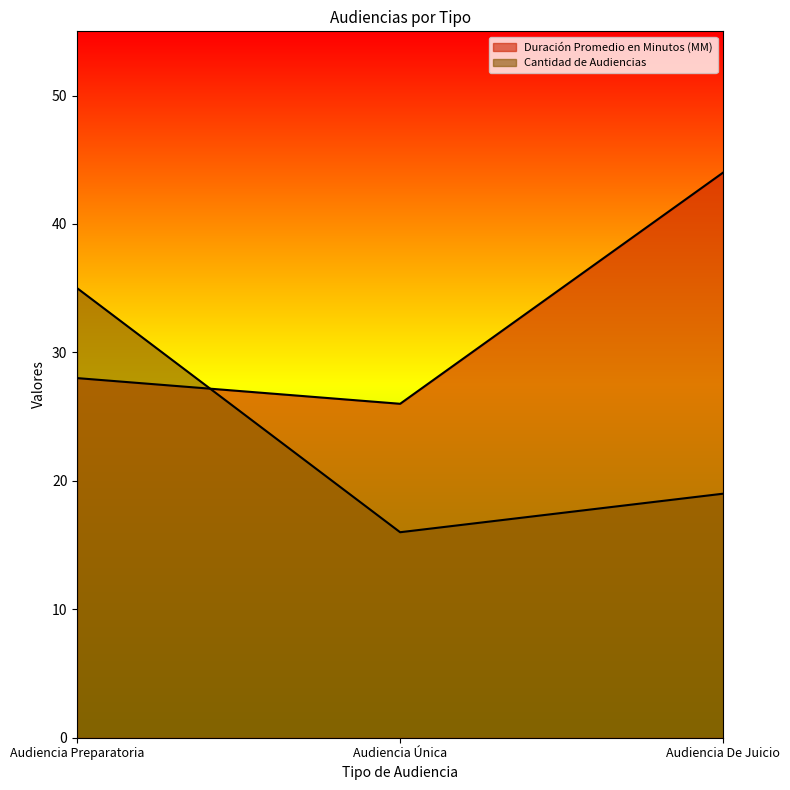

What is the maximum value for Cantidad de Audiencias?

35